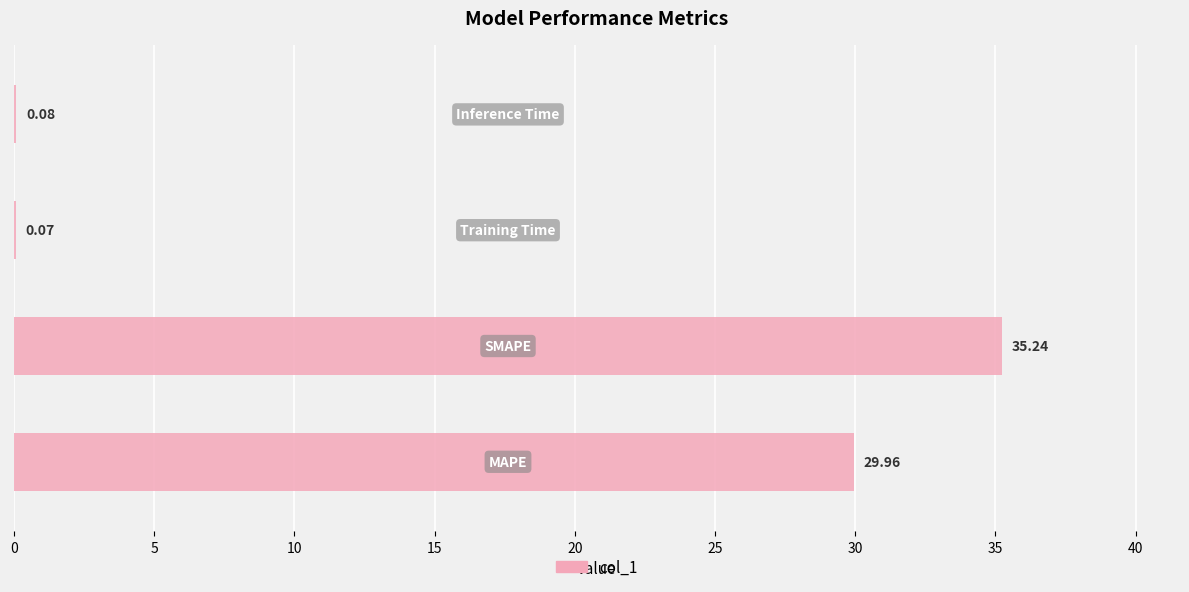

What is the sum of all values?

65.4